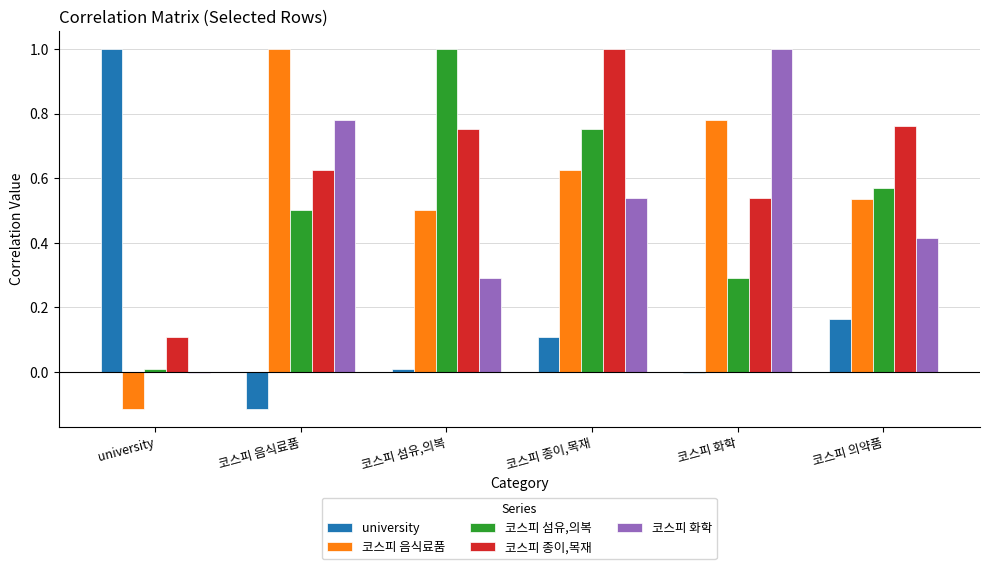

How many groups of bars are there?

6